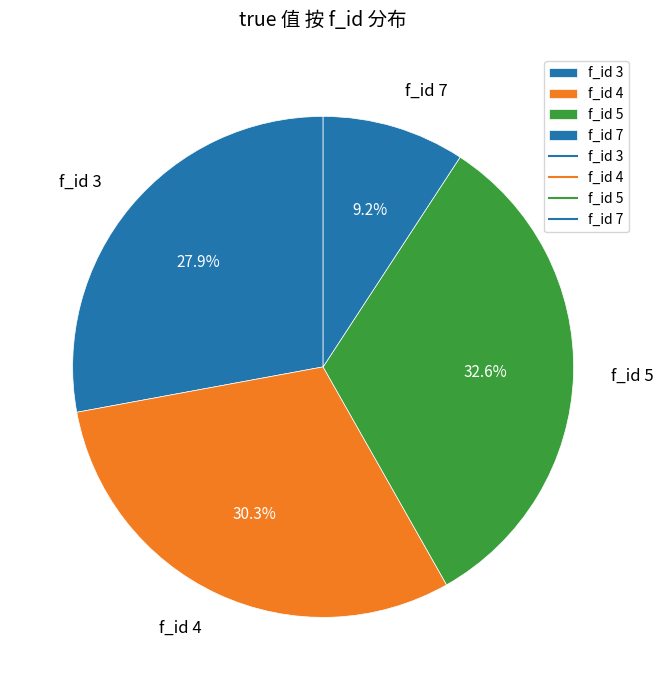

Does f_id 7 represent more than half of the total?

No